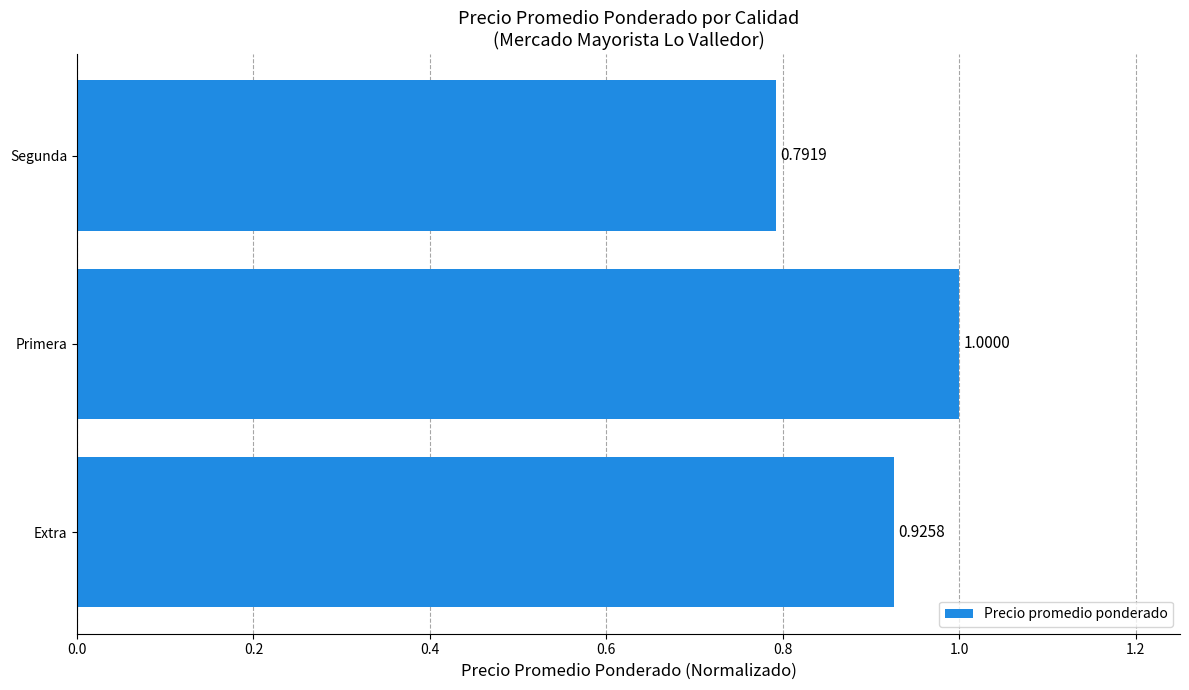

What is the change in value from Extra to Primera?

+0.1